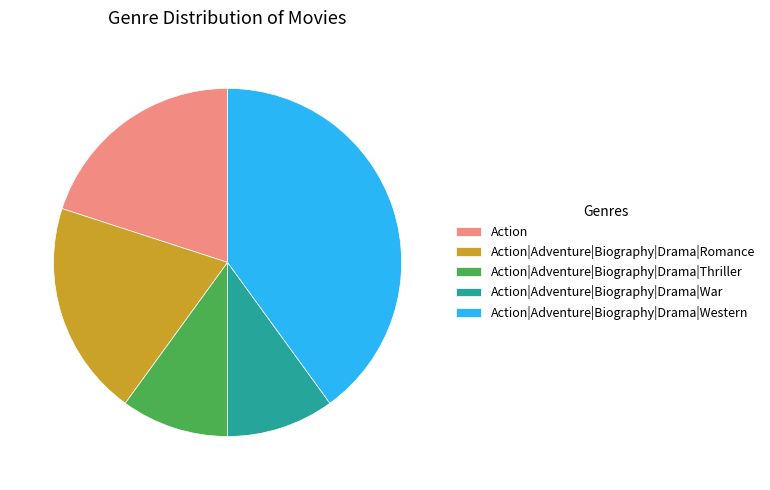

Which category has the biggest portion of the pie?

Action|Adventure|Biography|Drama|Western